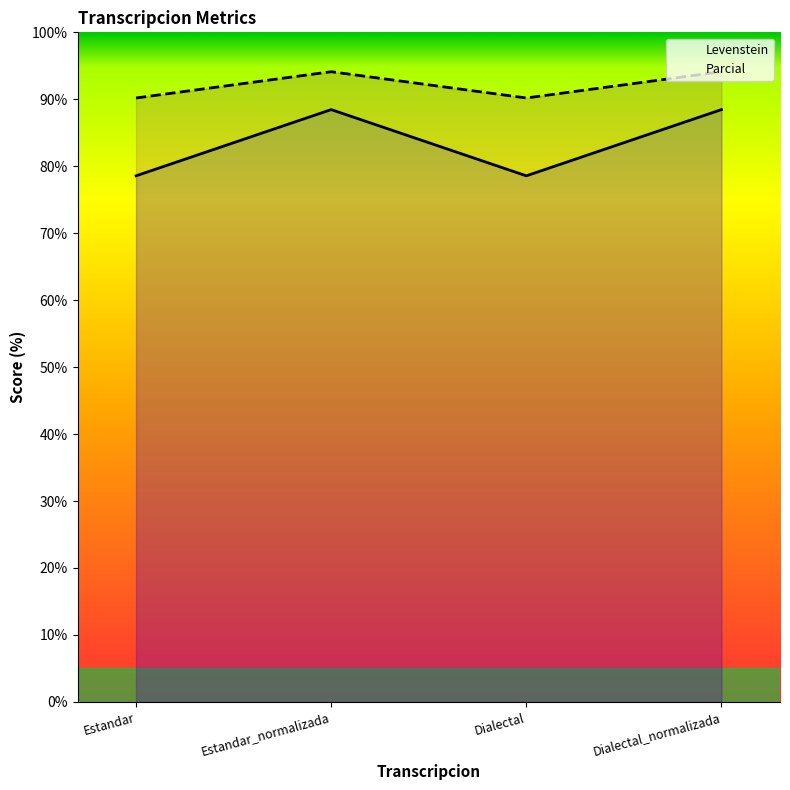

In Levenstein, how many points are lower than both neighbors (excluding endpoints)?

1